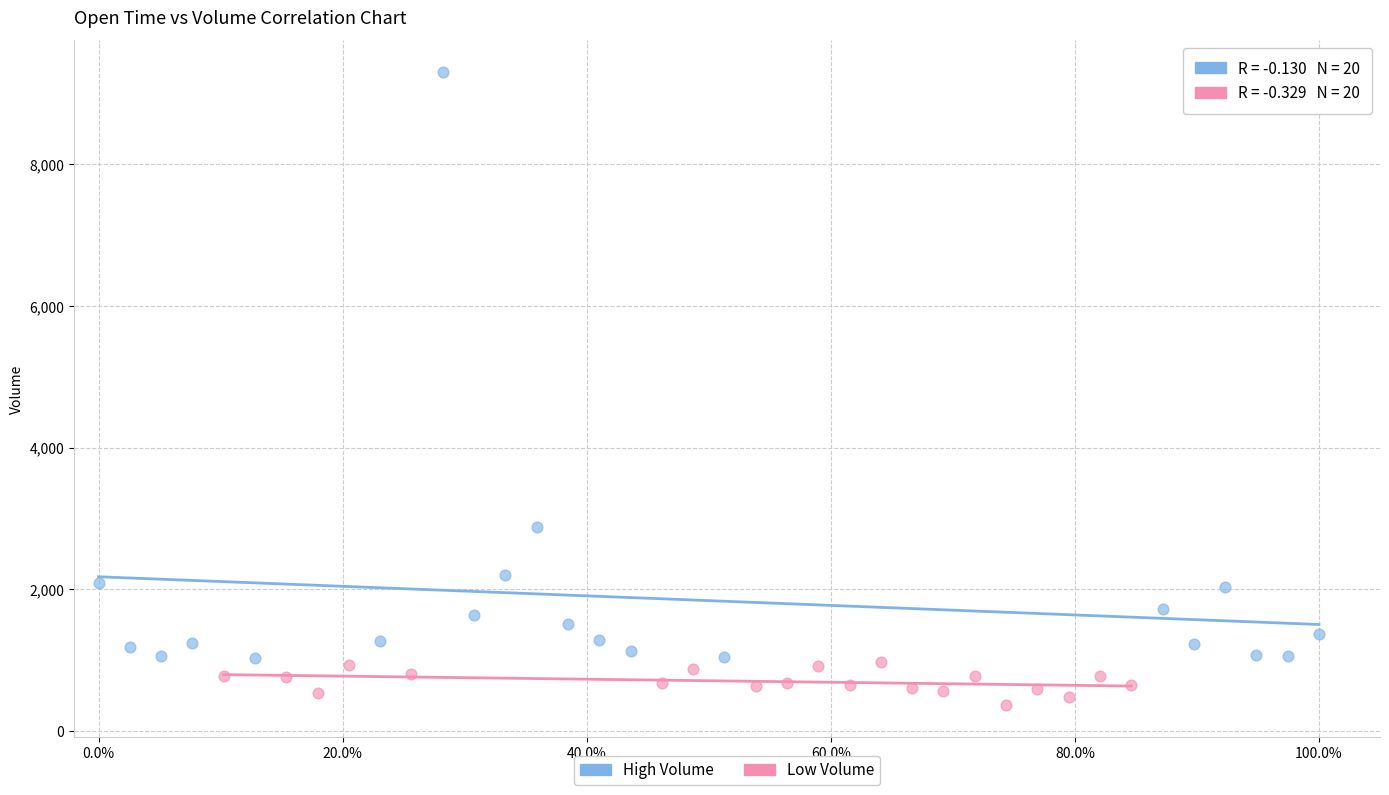

Which series reaches the minimum Y coordinate?

Low Volume